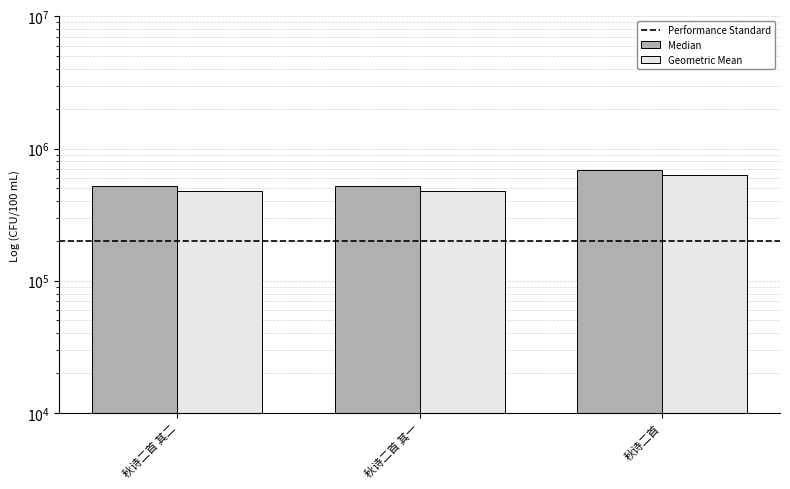

What is the average value?

579305